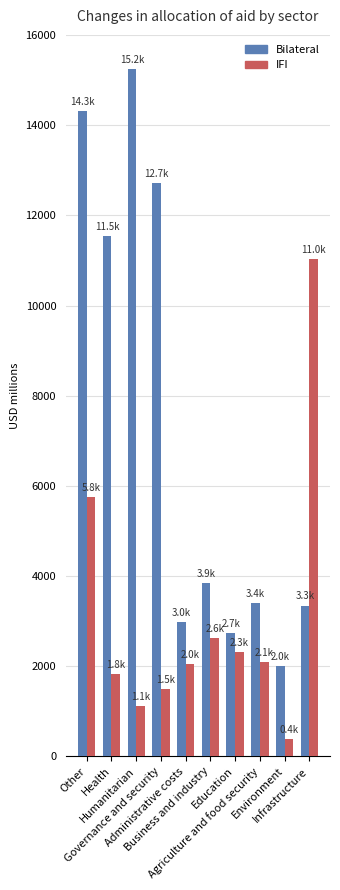

Which series has the largest total across all categories?

Bilateral